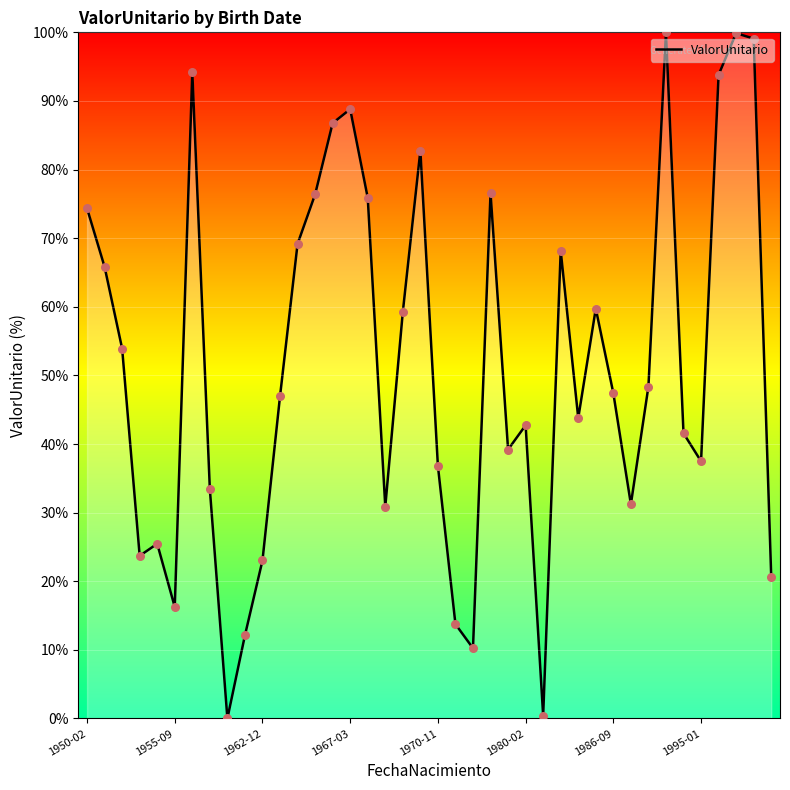

What is the greatest value displayed?

100.0